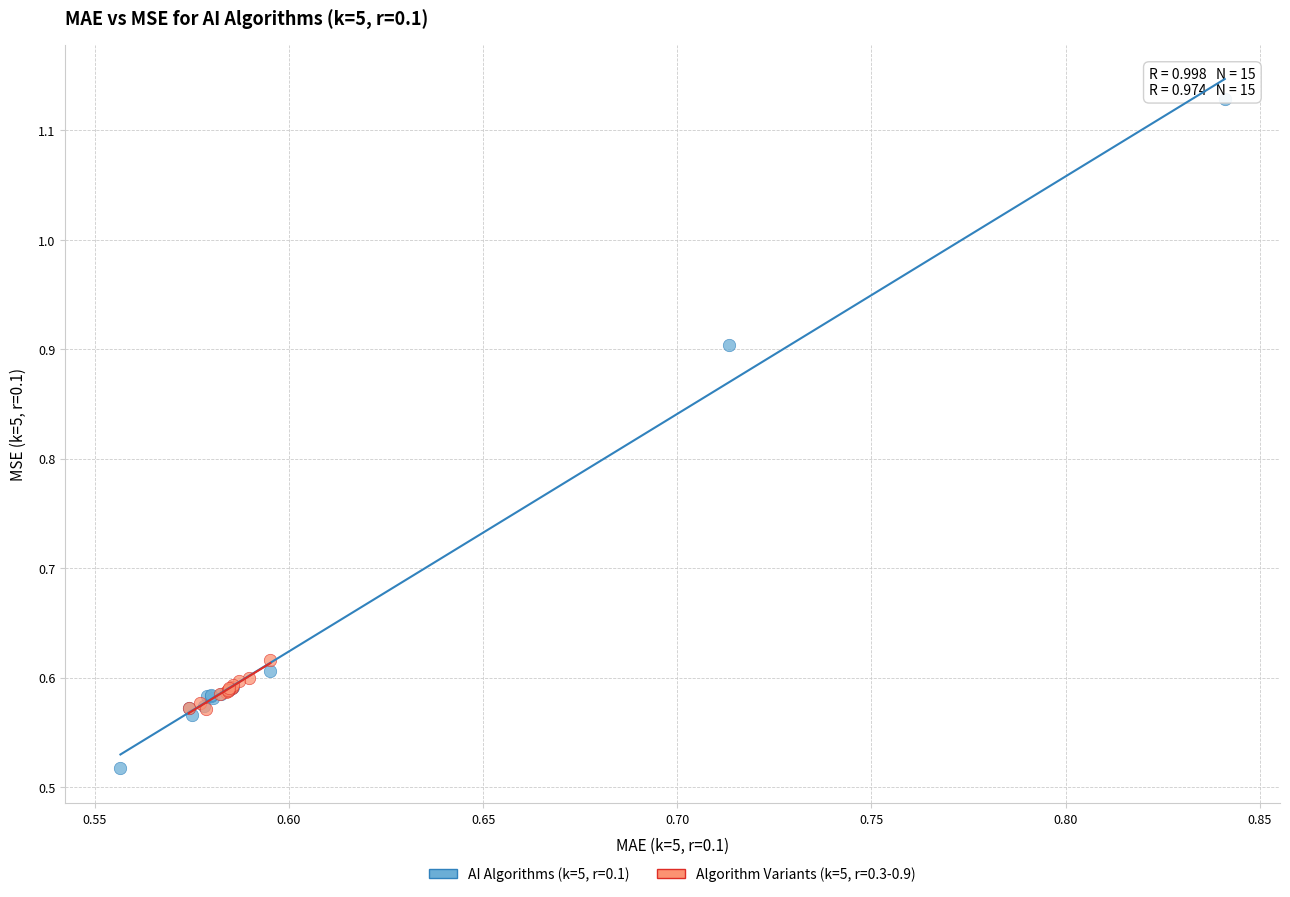

Which series reaches the maximum Y coordinate?

AI Algorithms (k=5, r=0.1)